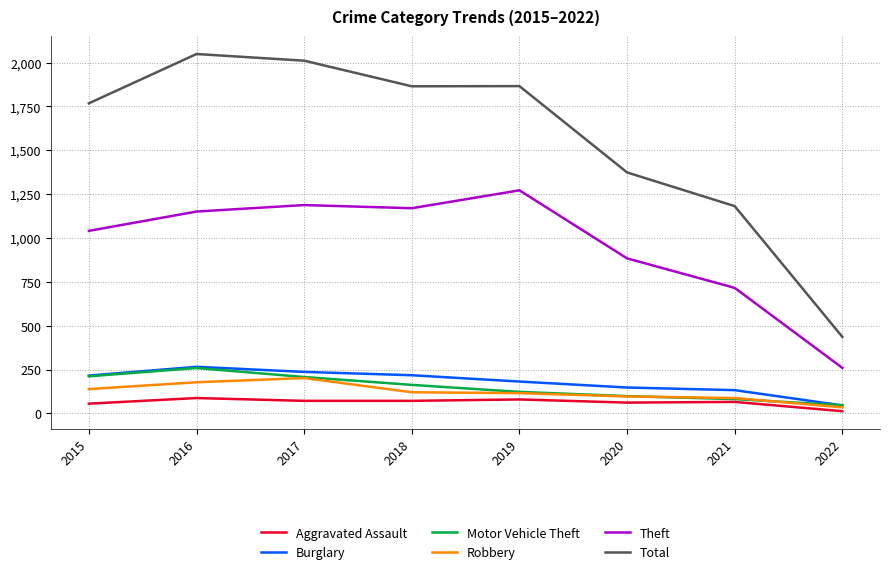

What is the maximum value for Robbery?

202